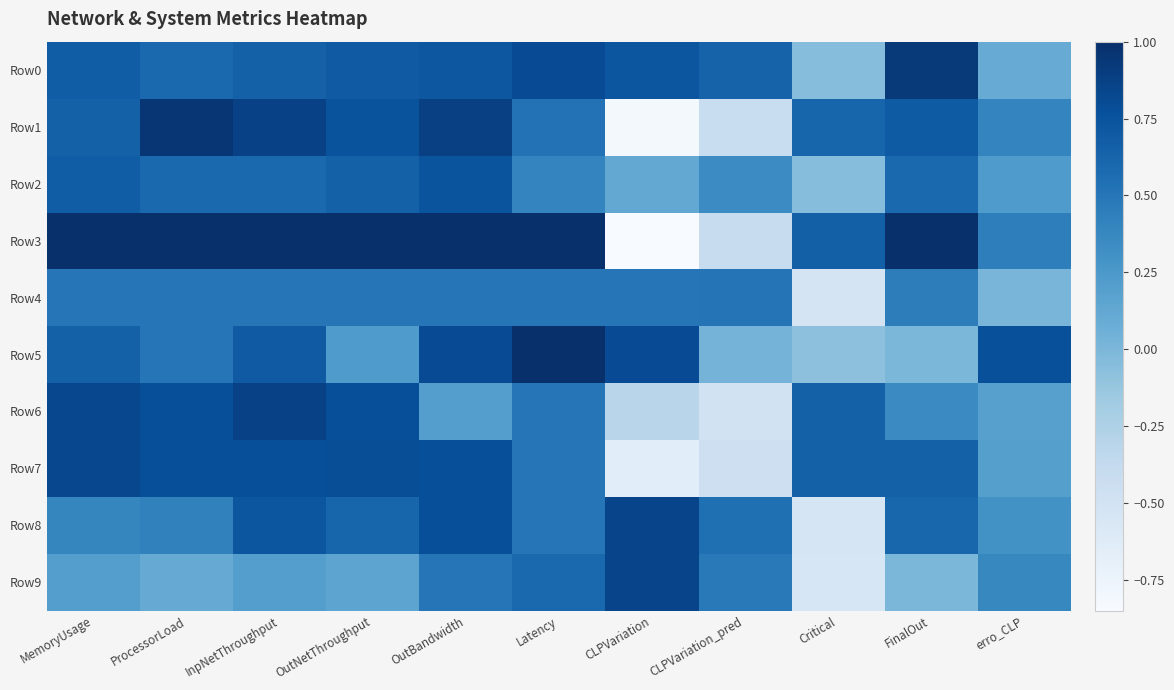

What is the approximate value of Row7 at OutNetThroughput?

0.8